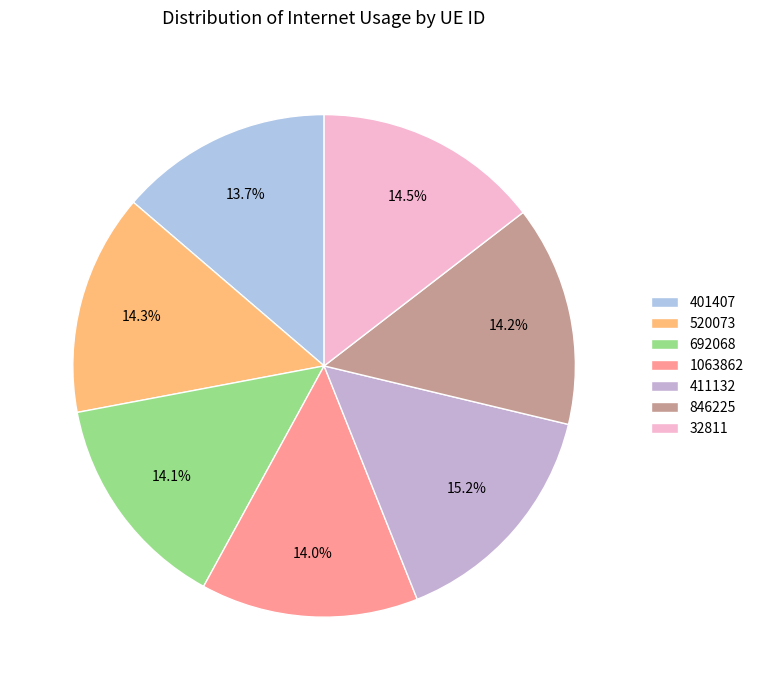

Rank the categories by value from highest to lowest.

411132, 32811, 520073, 846225, 692068, 1063862, 401407